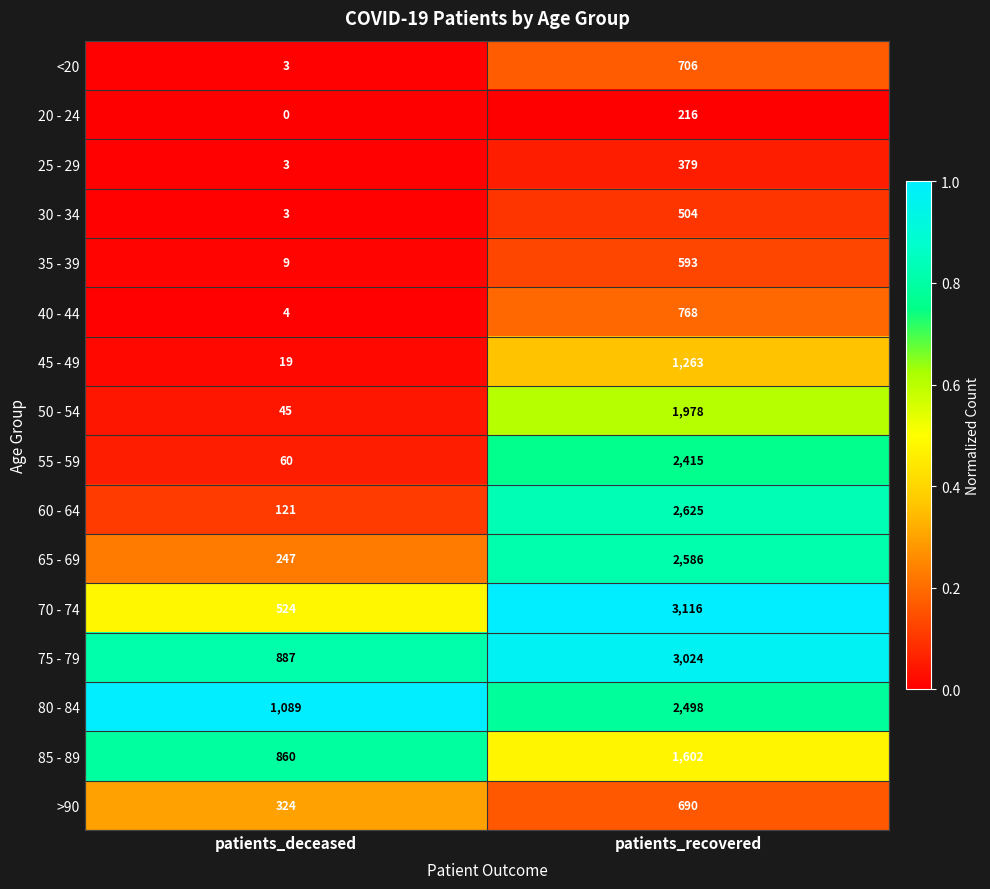

What is the average value of the 45 - 49 series?

641